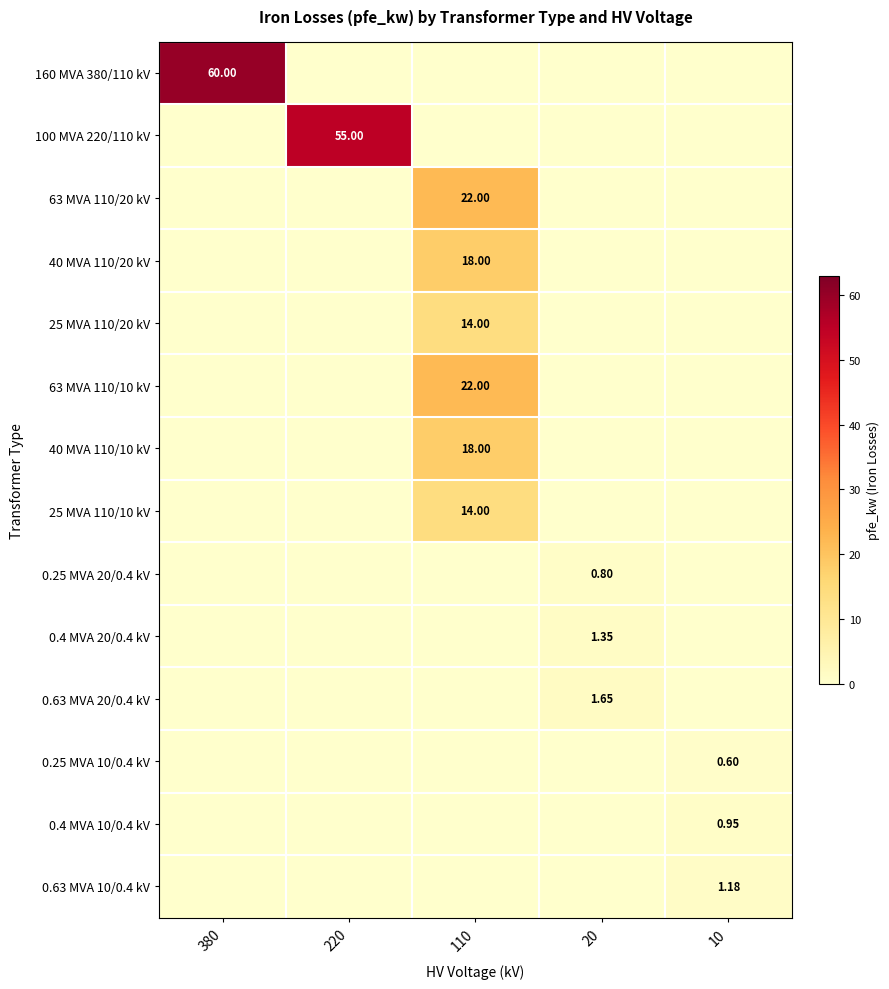

Between 380 and 10, which is larger?

380